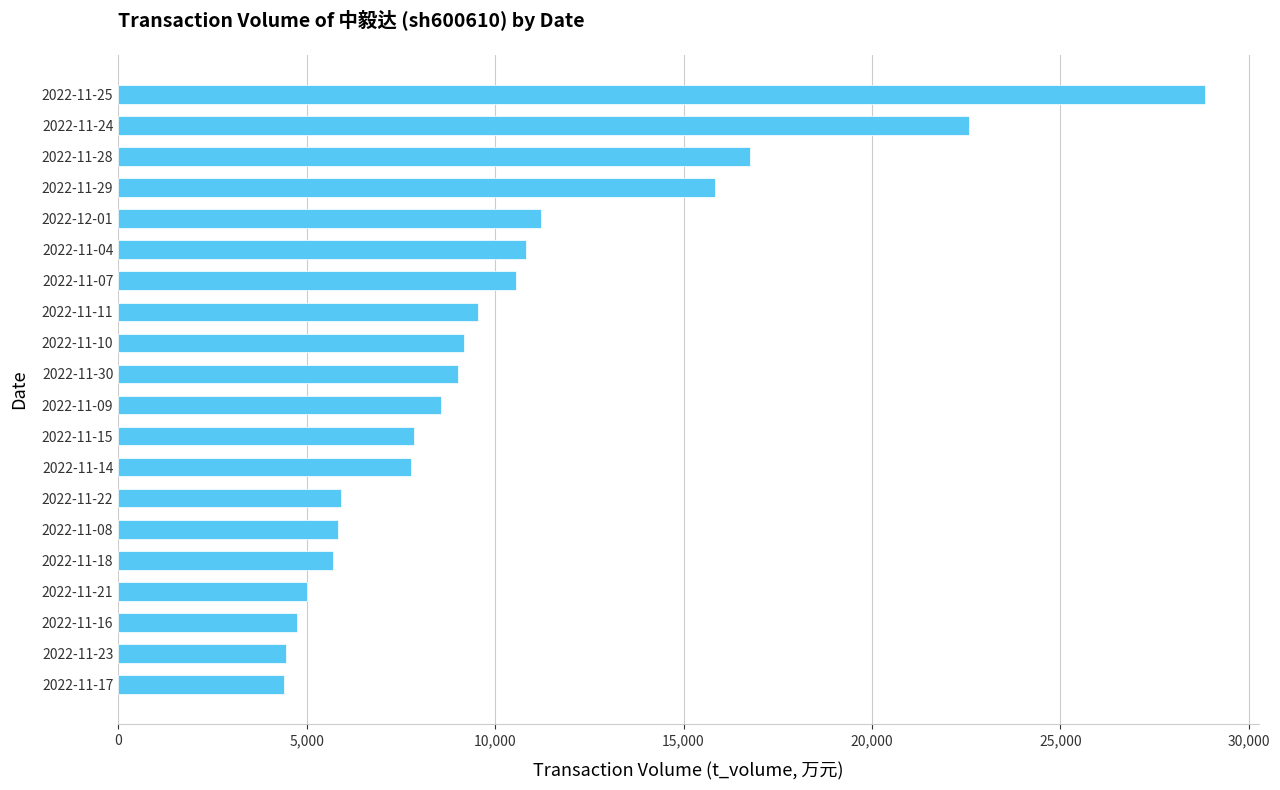

What is the change in value from 2022-11-17 to 2022-11-25?

+24438